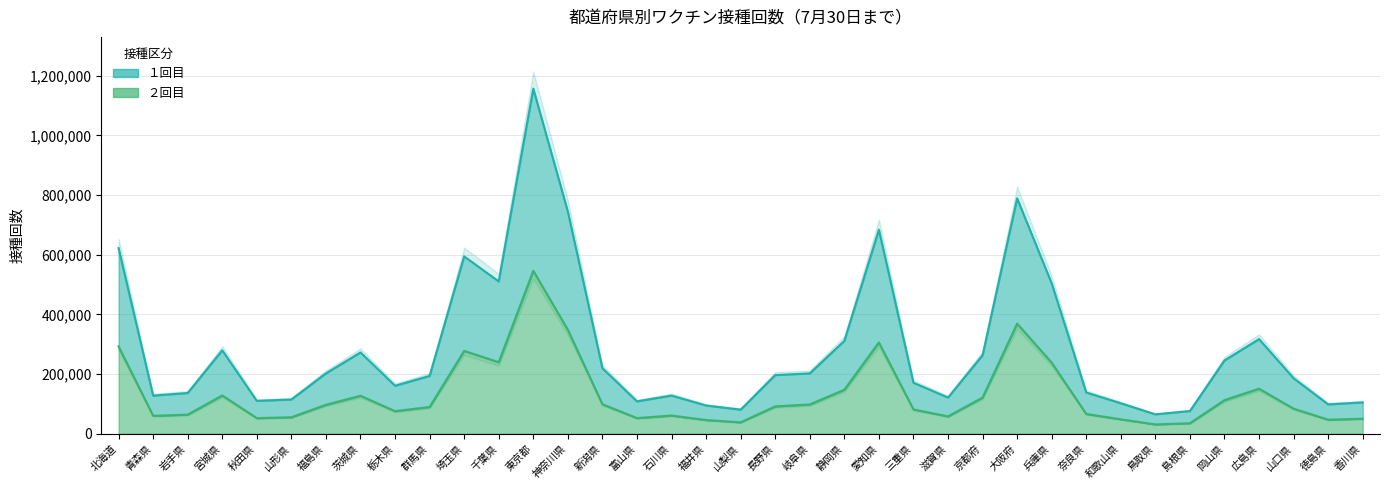

What is the minimum value for ２回目?

31073